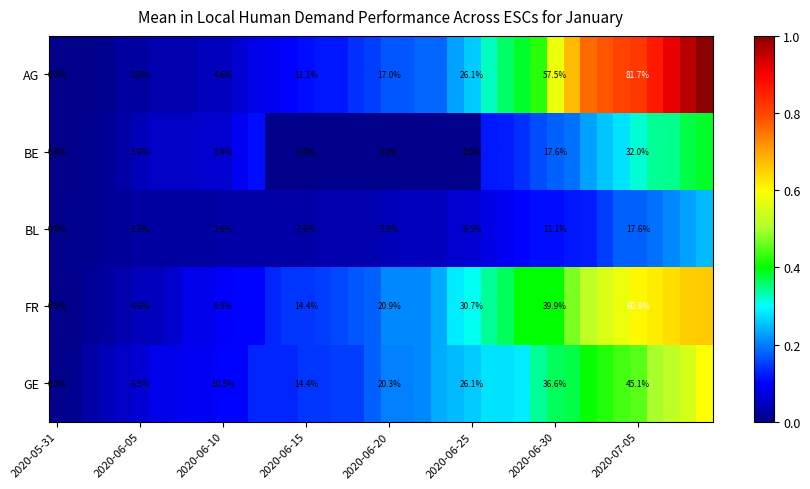

What is the total value across all series at 2020-06-30?

162.7